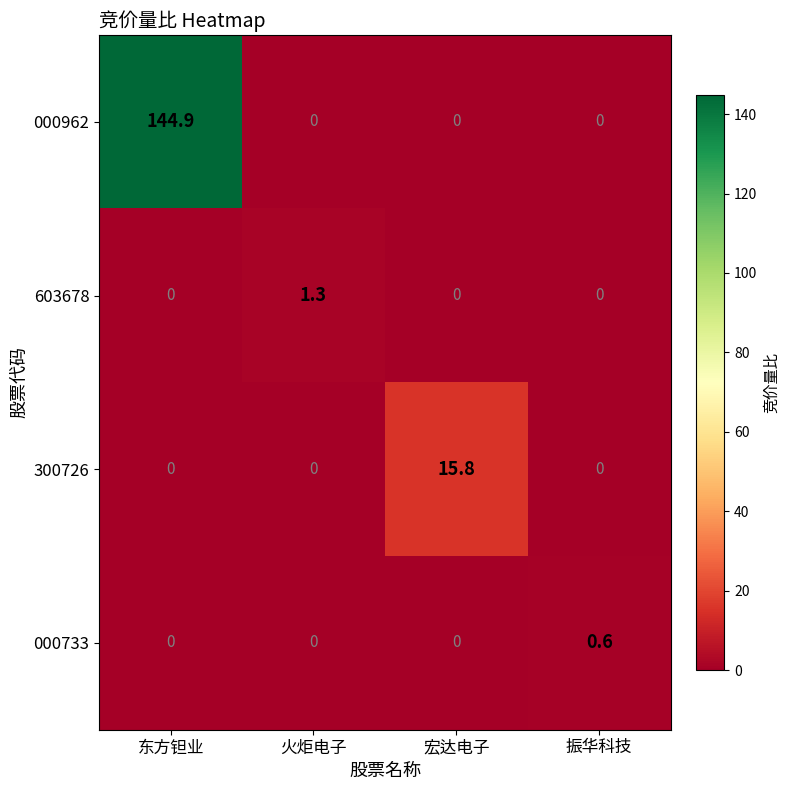

At how many categories does at least one series exceed 4?

2